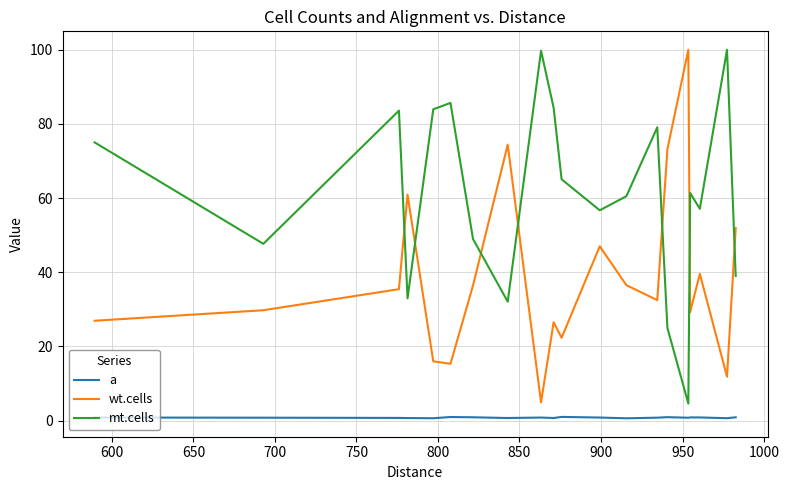

Which series has the largest total across all categories?

mt.cells